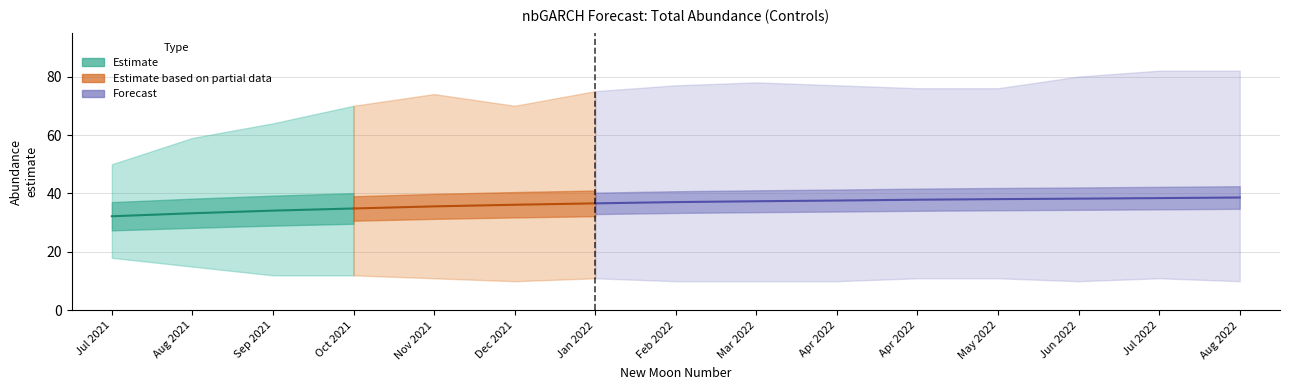

In upper_pi, how many points are lower than both neighbors (excluding endpoints)?

1